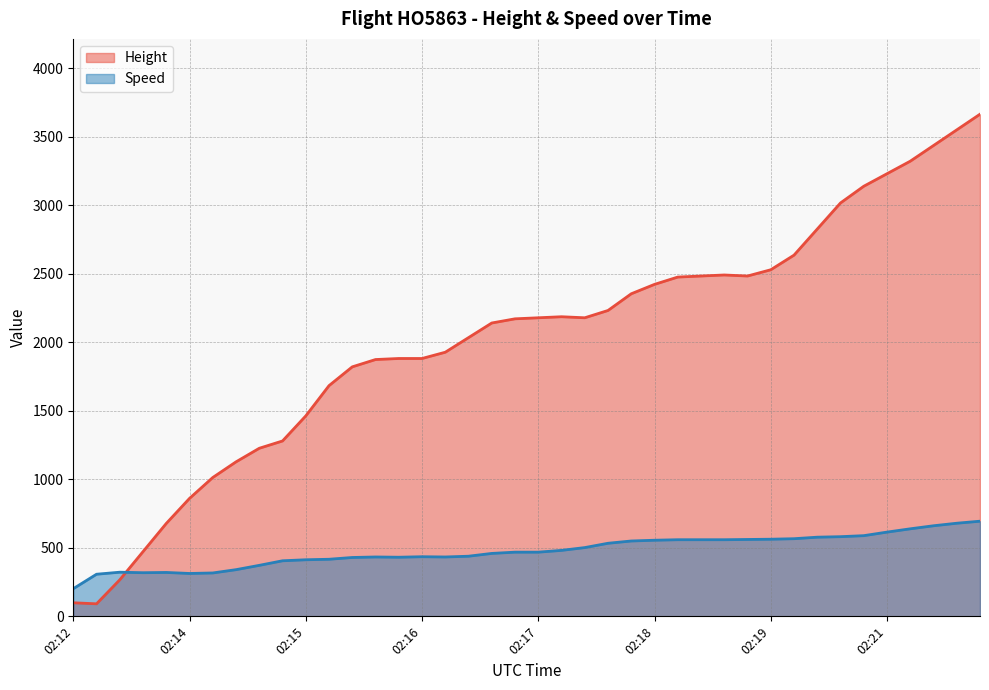

Which series has the widest spread of values?

Height